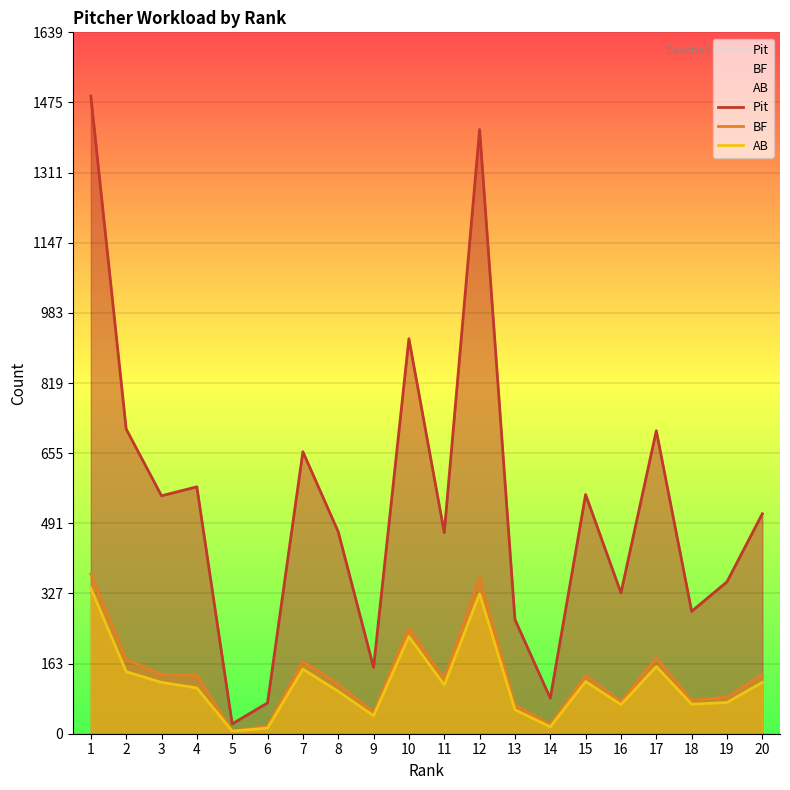

At which label is AB closest to 173?

17